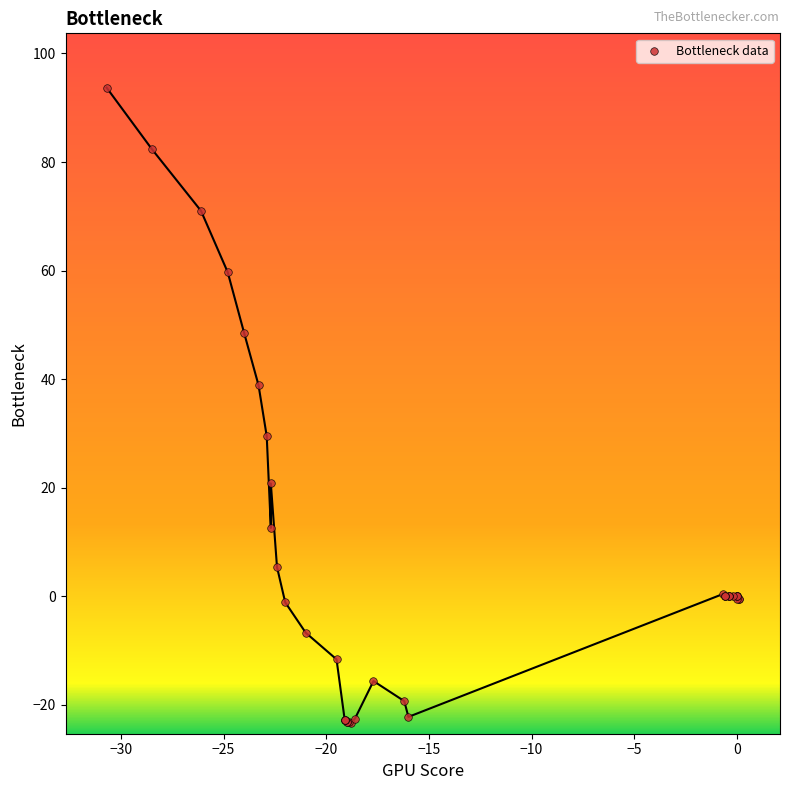

What Y value in the scatter plot is closest to 35?

38.9